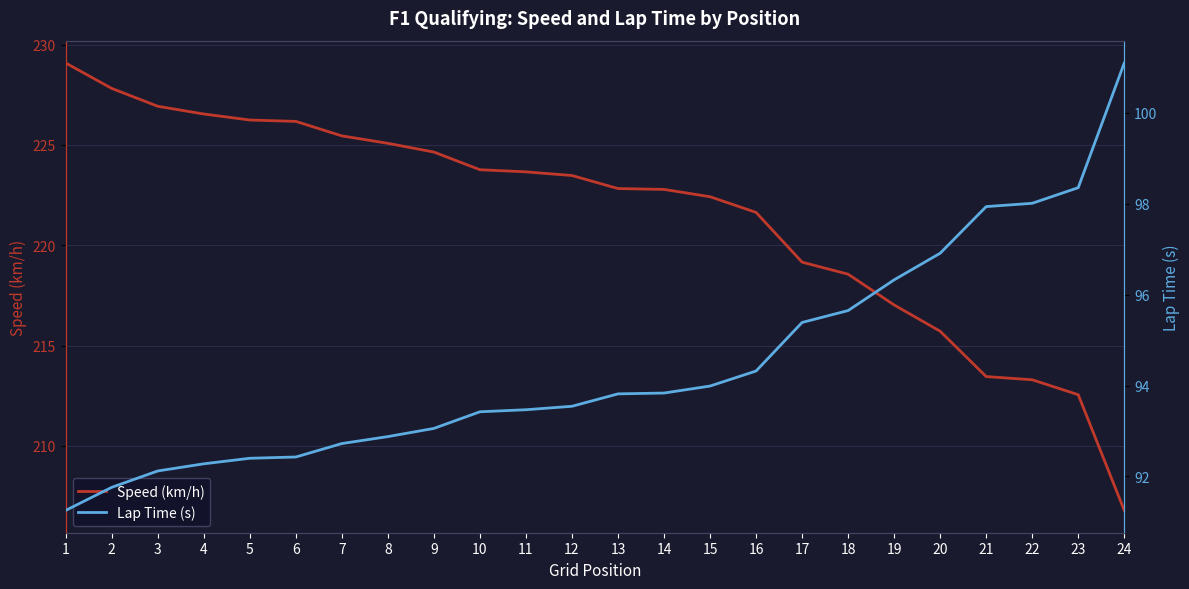

What value does the Speed (km/h) series have at 24?

206.8